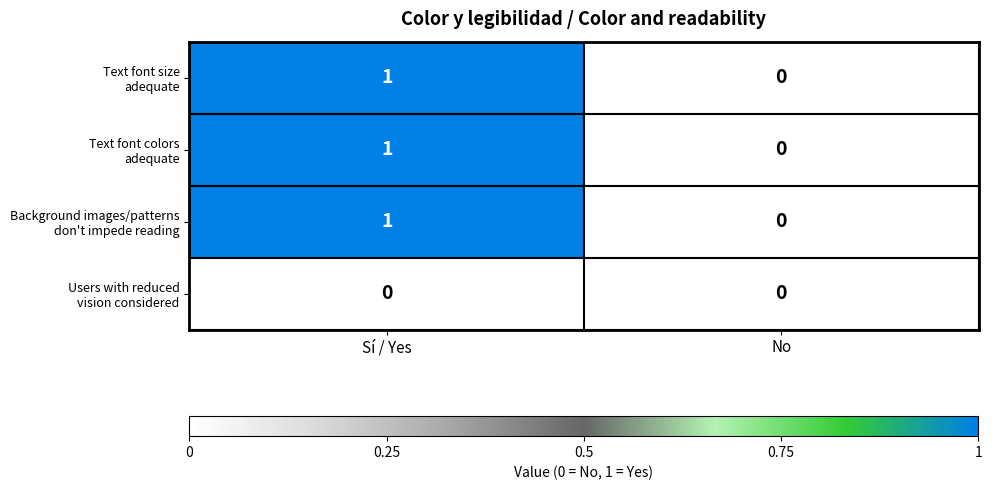

At which category is the sum across all series the highest?

Sí / Yes